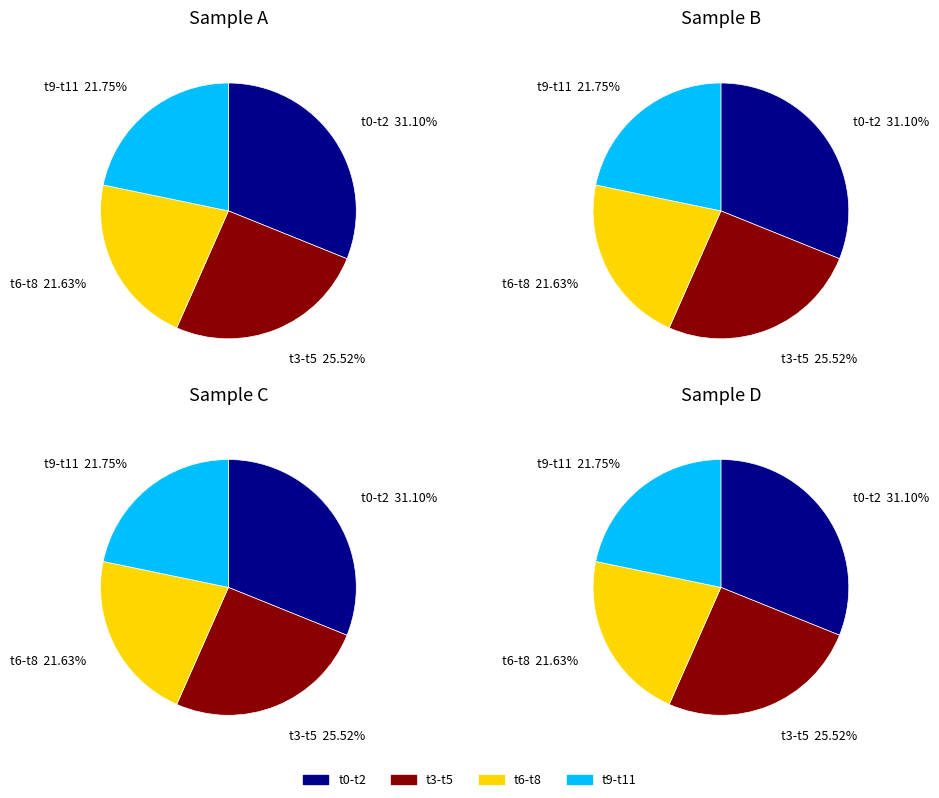

Is 0 the majority of the pie?

No